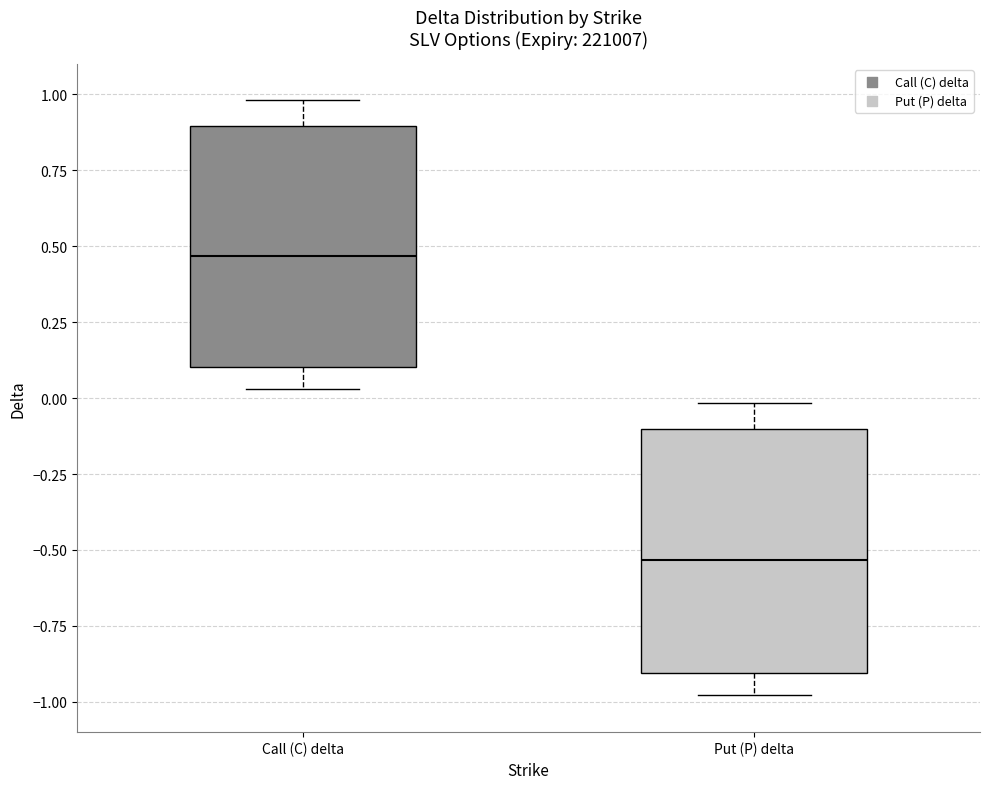

Reading left to right, transcribe this box plot: for each box, give where its median line is, the range the box spans, and where its two whiskers end, as read against the y-axis. The values are not printed on the chart, so give them approximately, as read against the axis.

Call (C) delta: median 0.45, box 0.10 to 0.90, whiskers 0.05 to 1.00
Put (P) delta: median -0.55, box -0.90 to -0.10, whiskers -1.00 to 0.00